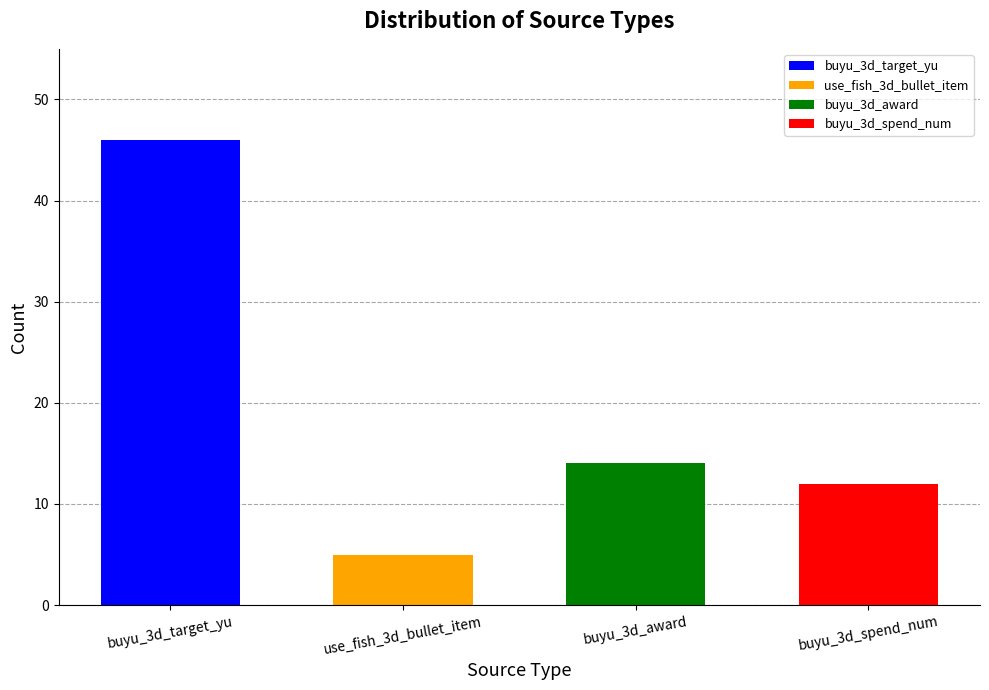

At which category does the chart reach its minimum across all series?

use_fish_3d_bullet_item